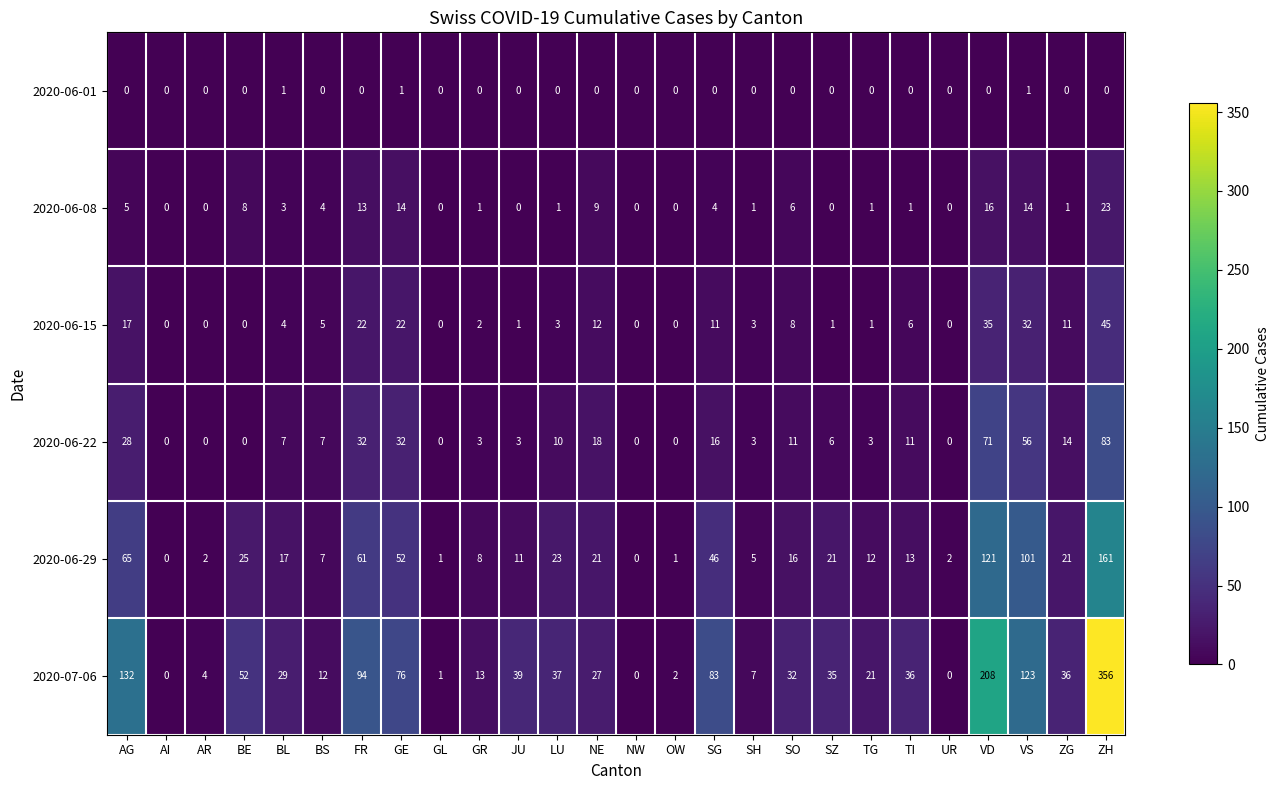

Which label corresponds to the largest value in the chart?

ZH